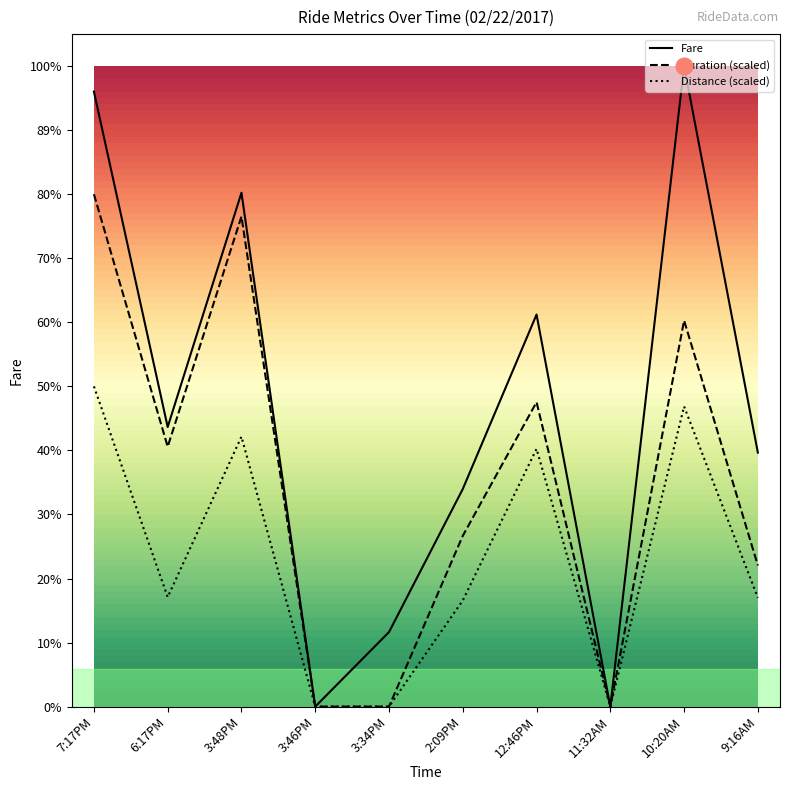

What are all the series names shown in the legend?

Fare, Duration (scaled), Distance (scaled)